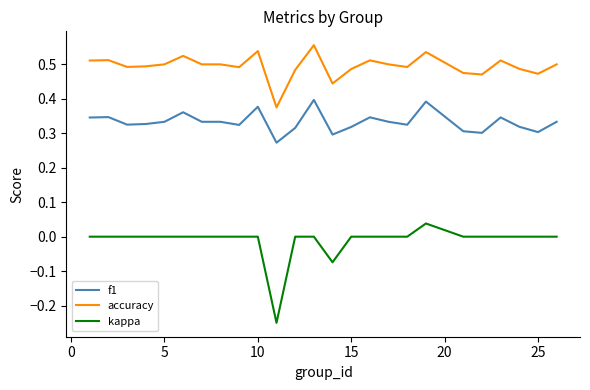

Which series has the largest range (max minus min)?

kappa